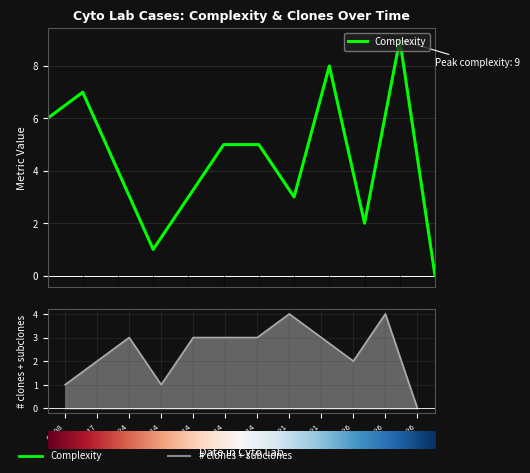

In # clones + subclones, how many points are lower than both neighbors (excluding endpoints)?

2